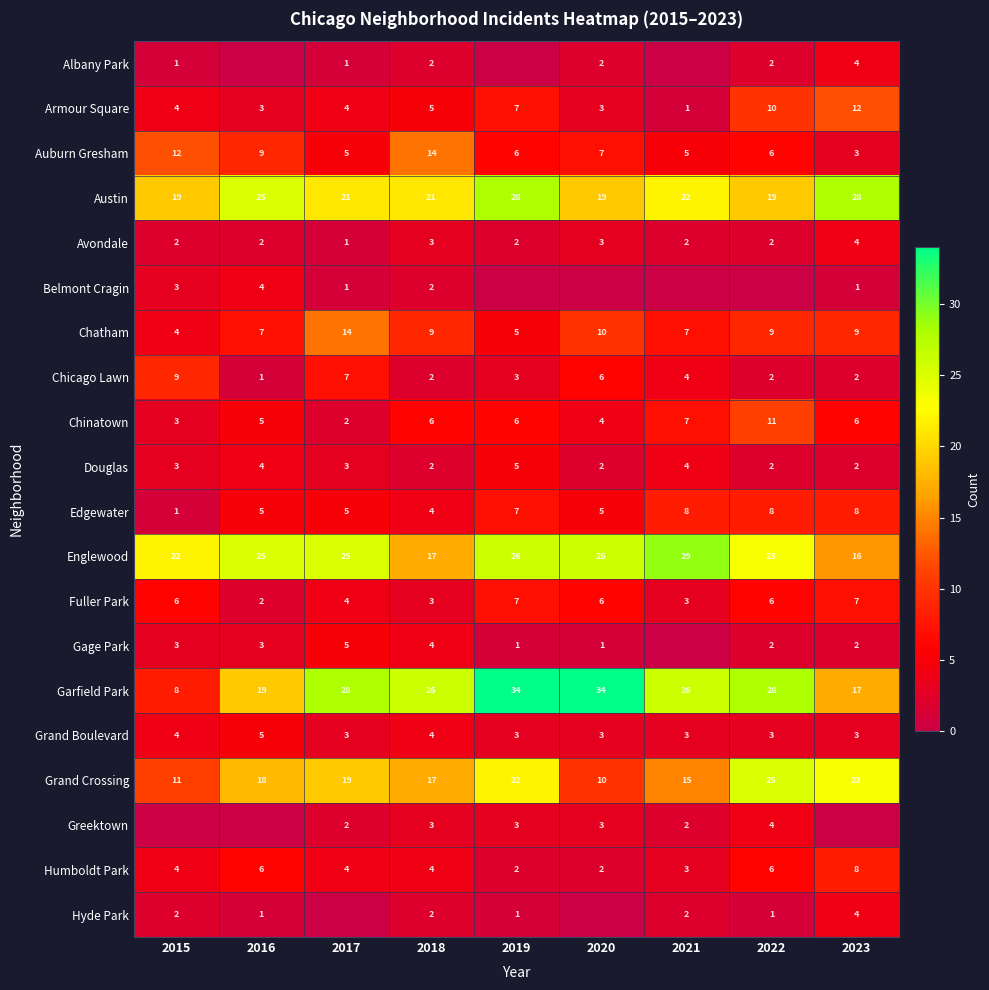

The Englewood series shows 23 at 2022. True or false?

True